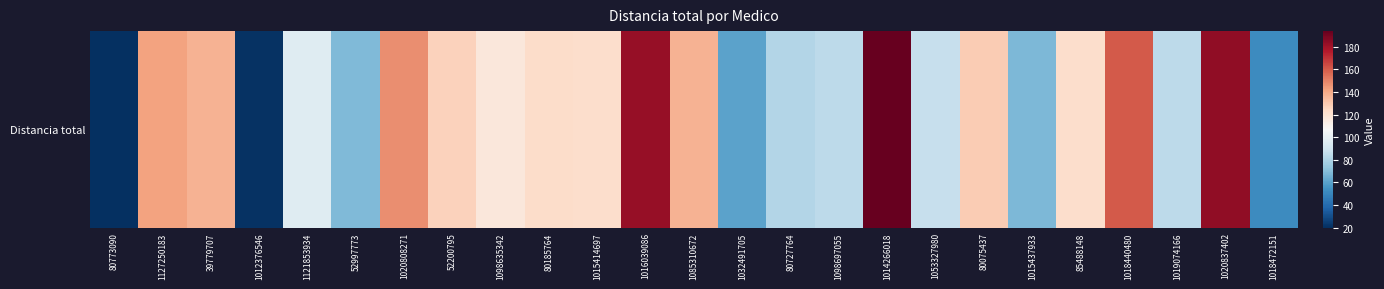

What is the change in value from 1053327980 to 85488148?

+34.9